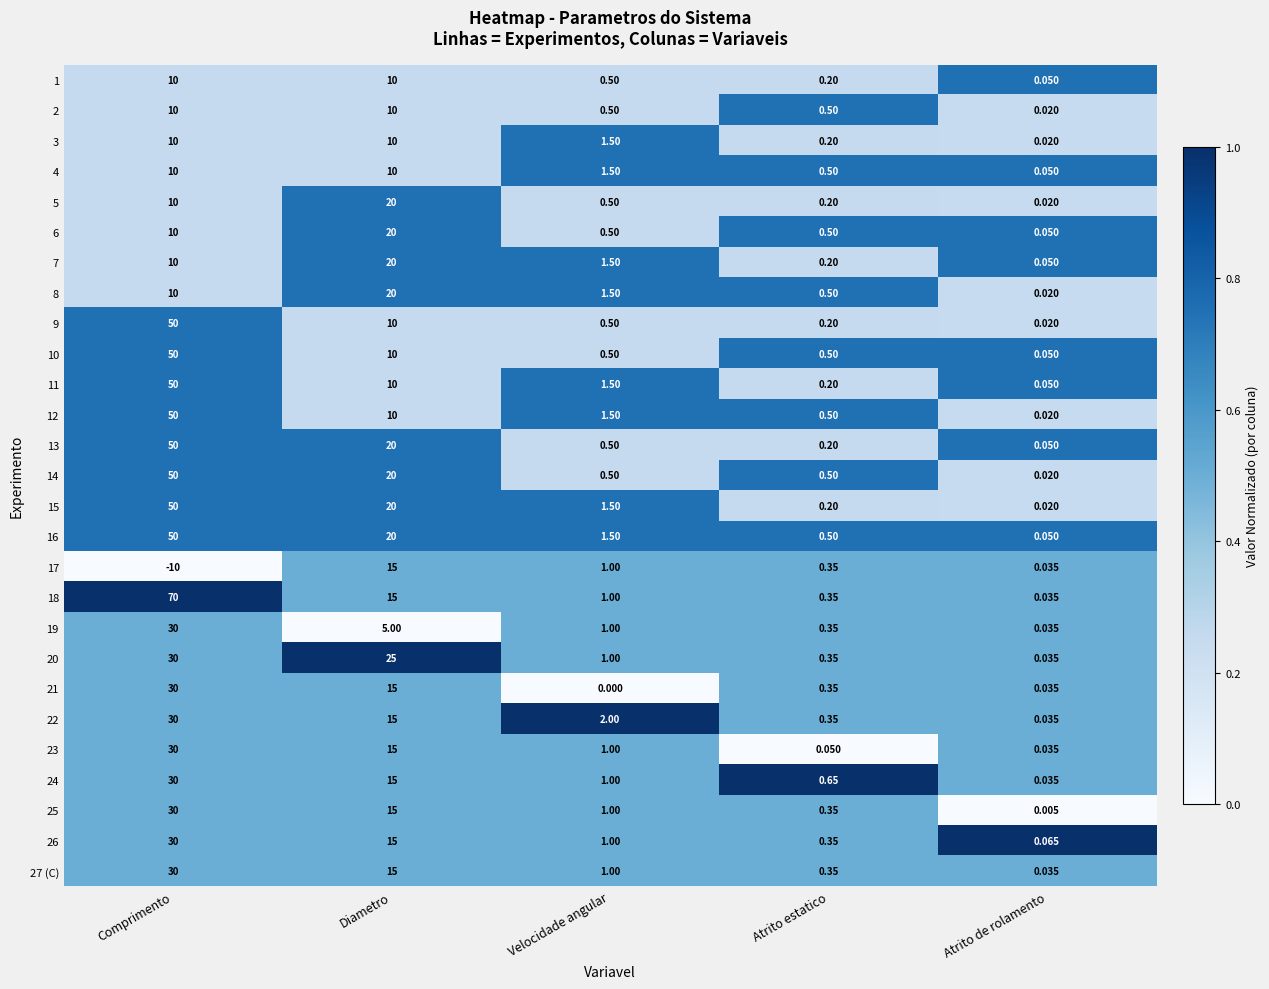

Where is 16 nearest to the value 25?

Diametro